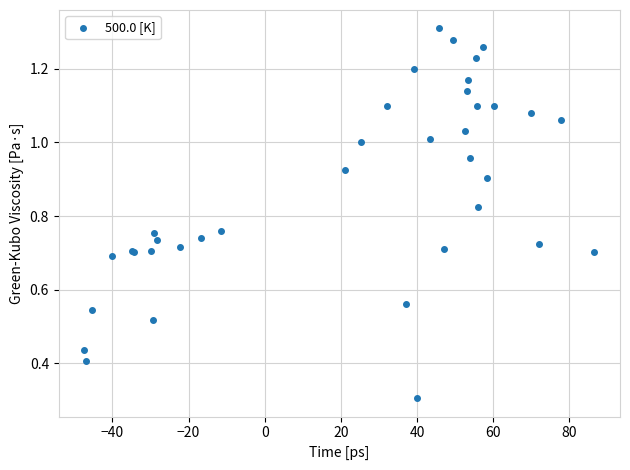

What Y value in the scatter plot is closest to 0?

0.3